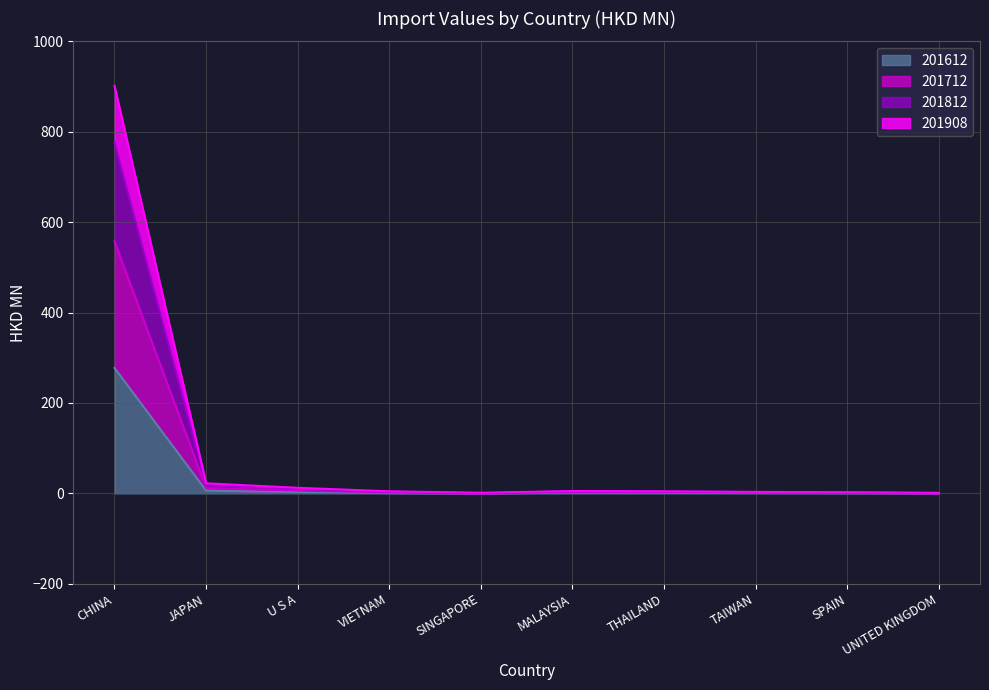

Where does the 201812 series first go above 4?

CHINA